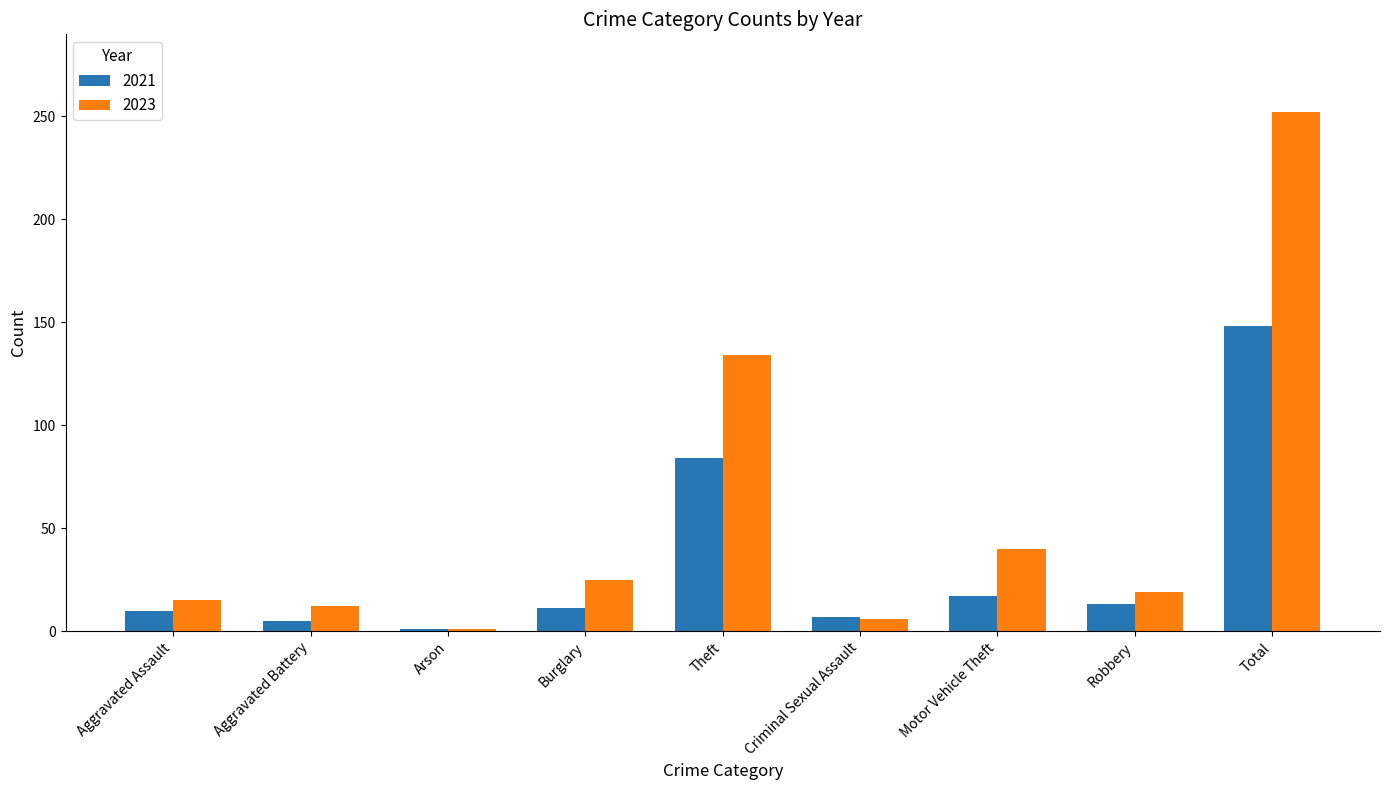

Rank the series by their average value, from highest to lowest.

2023, 2021